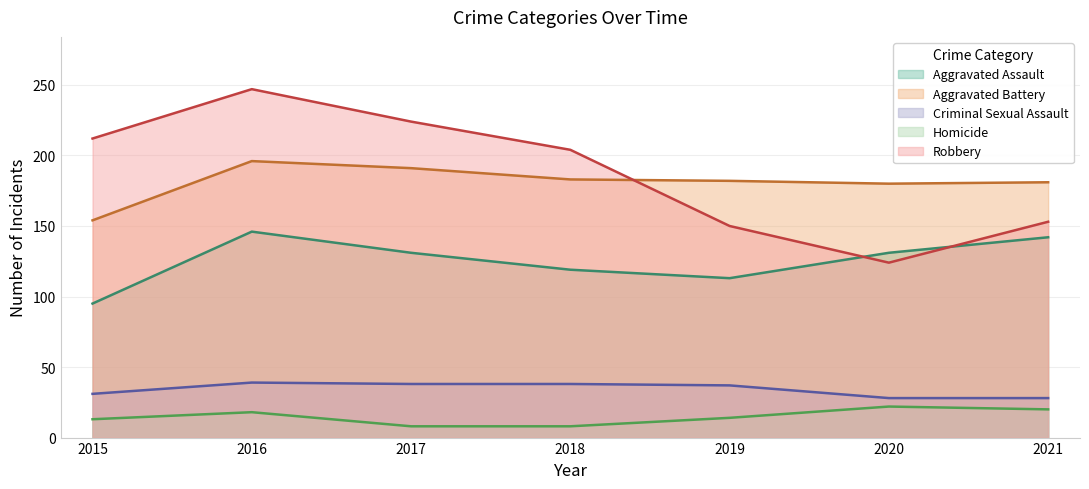

Reading left to right, what are all the values shown in this chart?

Aggravated Assault: 2015=95	2016=146	2017=131	2018=119	2019=113	2020=131	2021=142
Aggravated Battery: 2015=154	2016=196	2017=191	2018=183	2019=182	2020=180	2021=181
Criminal Sexual Assault: 2015=31	2016=39	2017=38	2018=38	2019=37	2020=28	2021=28
Homicide: 2015=13	2016=18	2017=8	2018=8	2019=14	2020=22	2021=20
Robbery: 2015=212	2016=247	2017=224	2018=204	2019=150	2020=124	2021=153